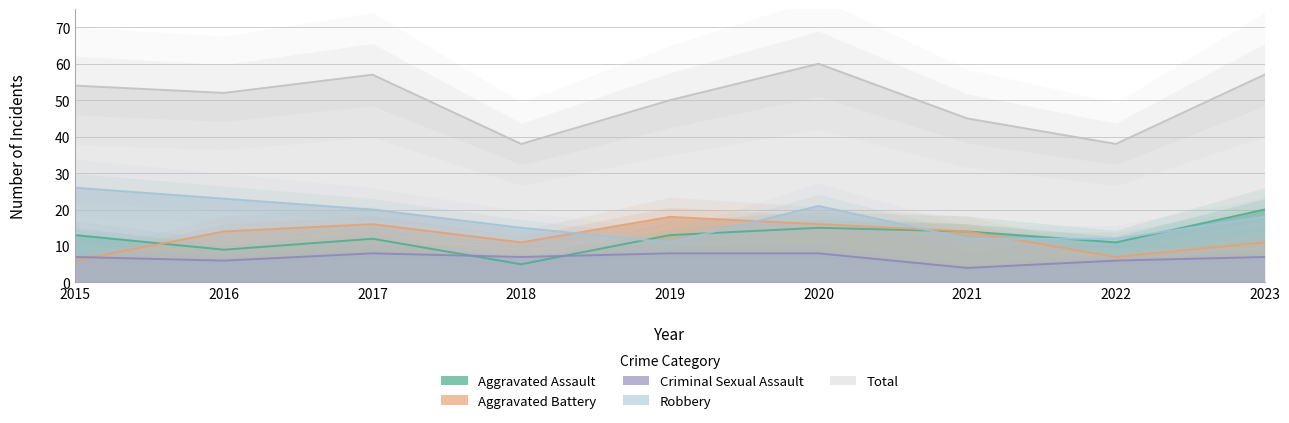

At which category is the sum across all series the highest?

2020